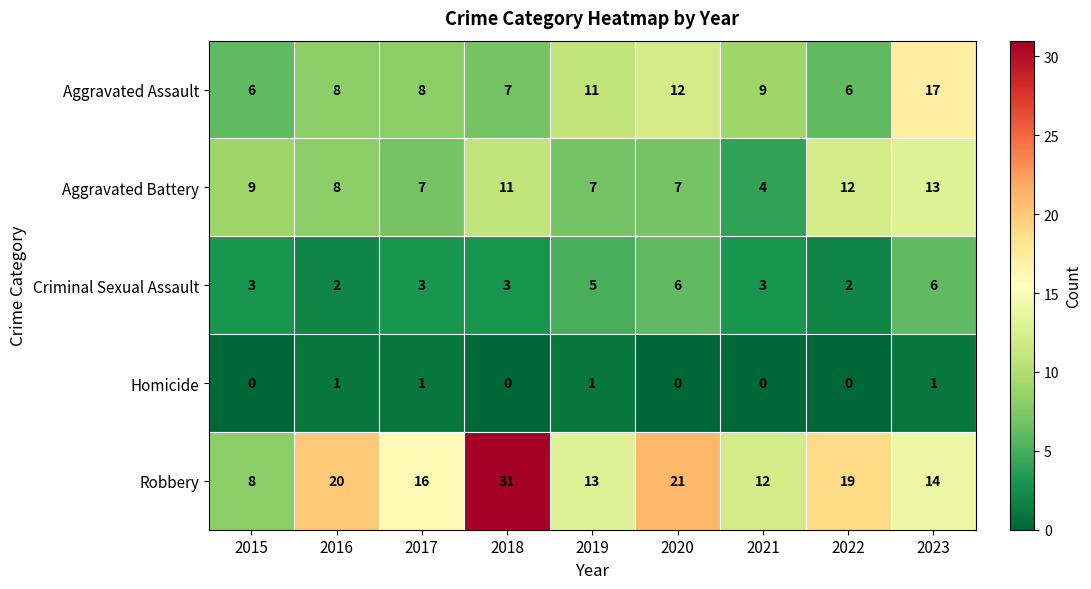

True or false: Criminal Sexual Assault has a value of 1 at 2019.

False